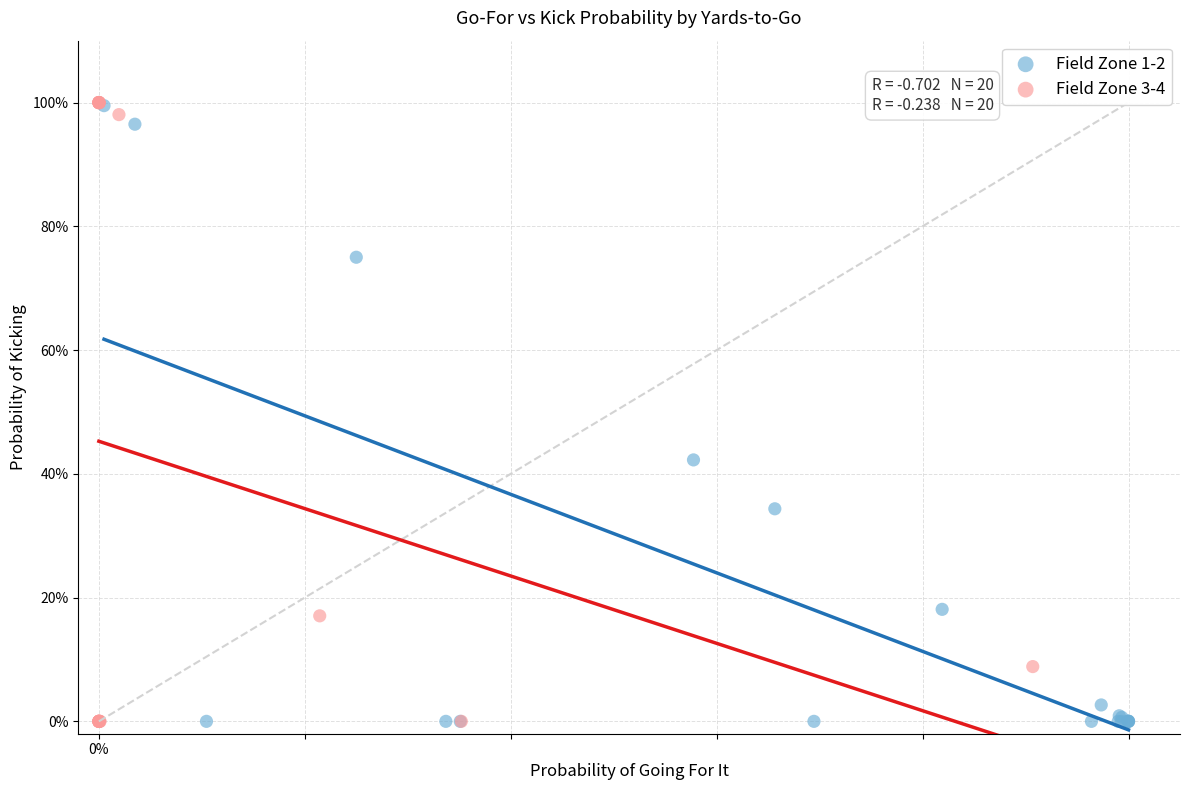

Which series has the widest spread of Y values?

Field Zone 3-4